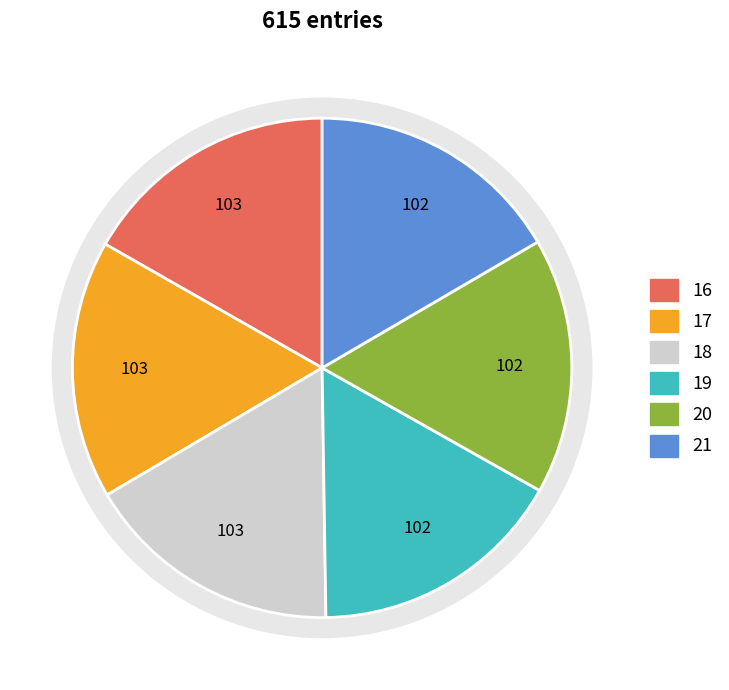

Does 21 represent more than half of the total?

No